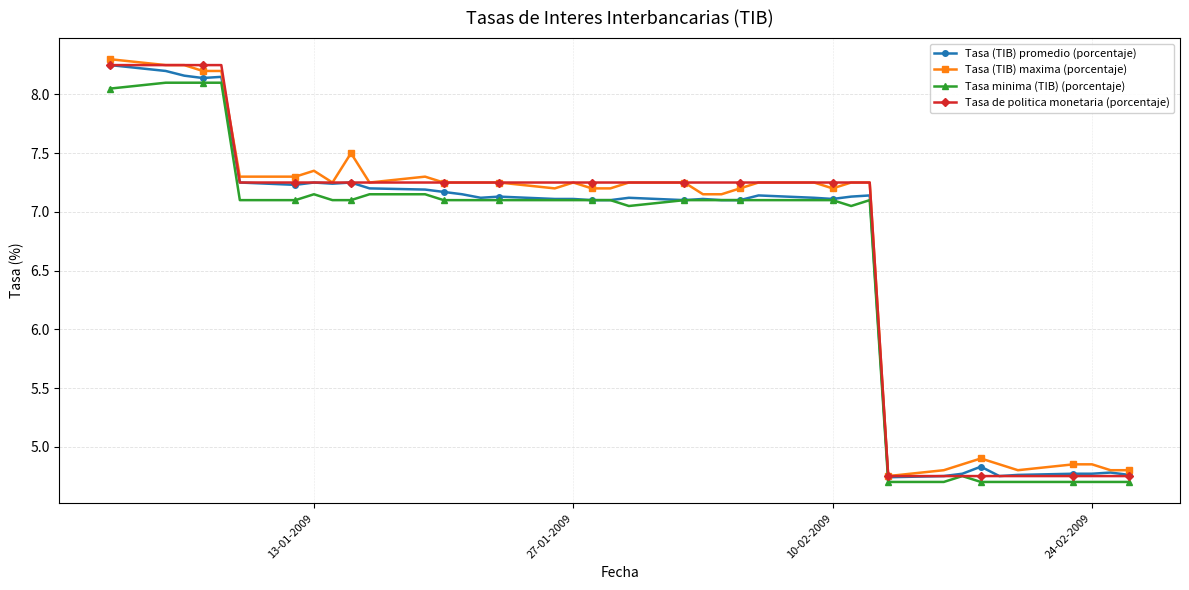

Does the chart display data point markers on the line(s)?

Yes